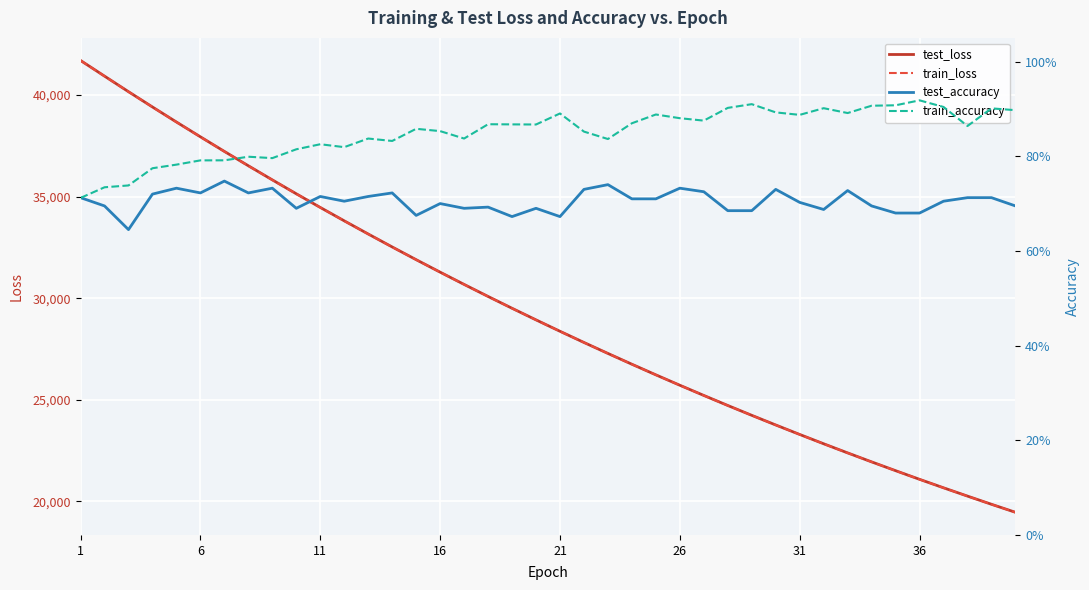

What is the lowest value of the train_loss series?

19455.6